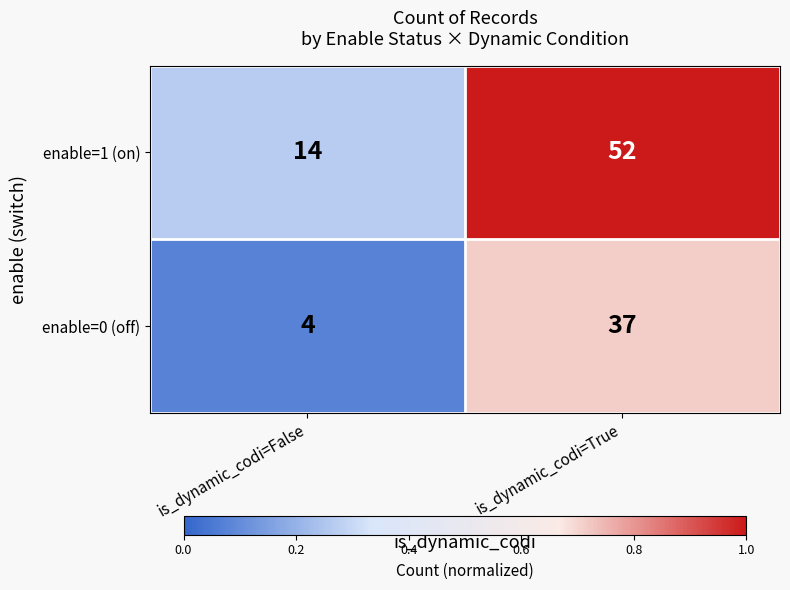

What is the sum of the enable=1 (on) values at is_dynamic_codi=False and is_dynamic_codi=True?

66